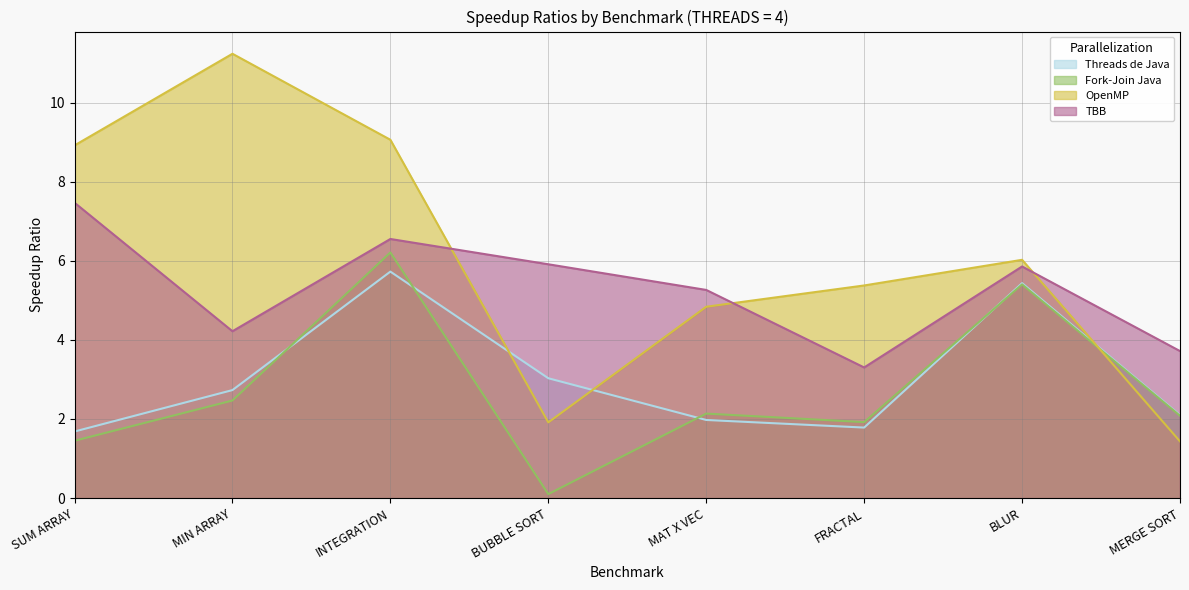

Does the chart display data point markers on the line(s)?

No